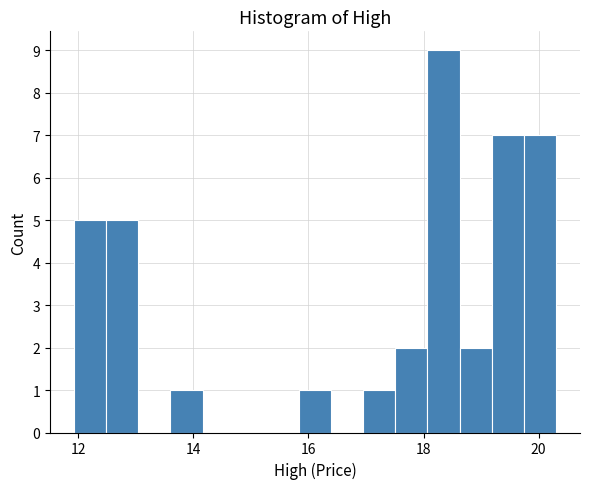

Around what value on the x-axis is the tallest bar? Give the approximate position of its centre, as read against the axis.

18.4